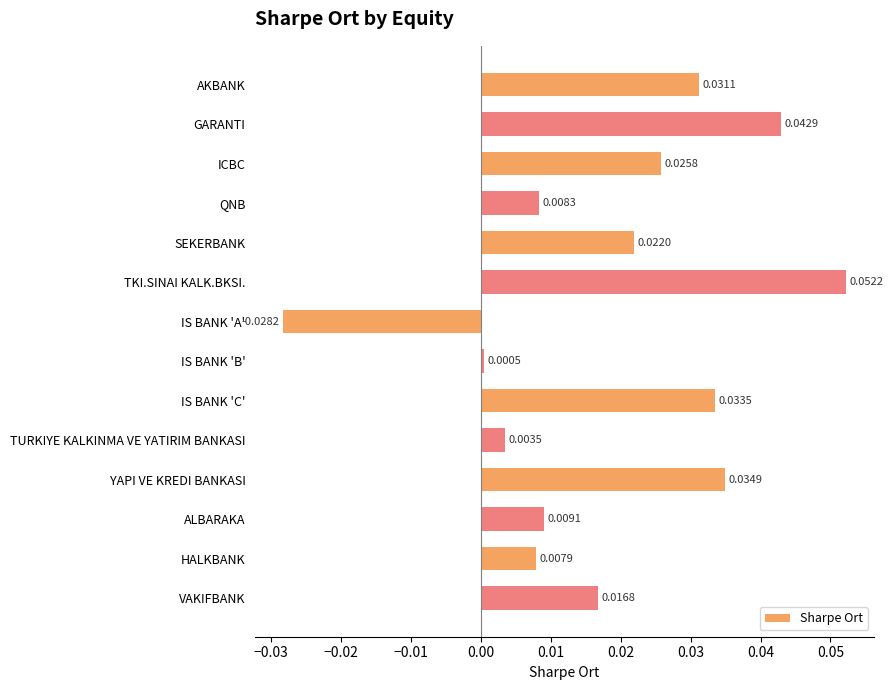

Count the number of data series in this chart.

1